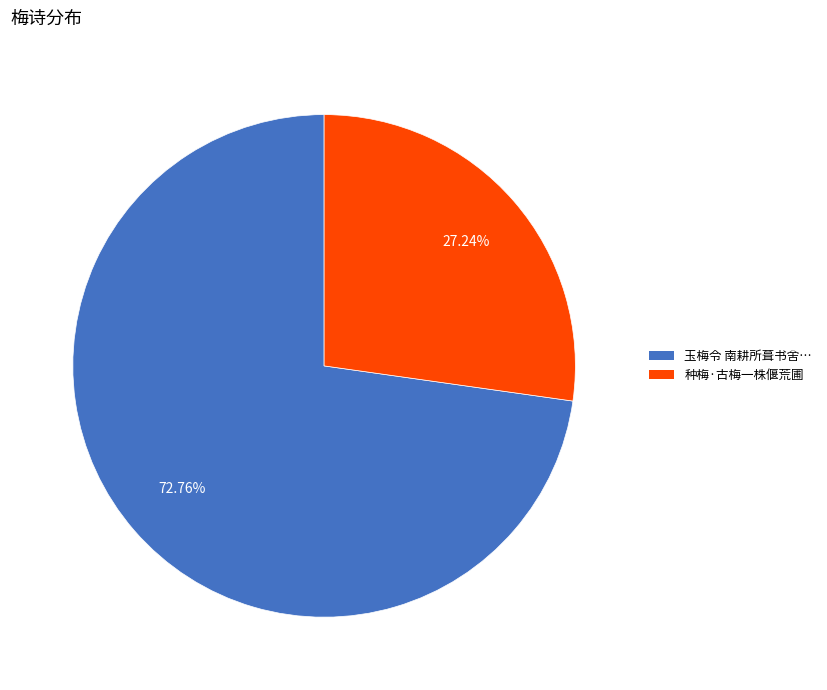

Approximately how many times larger is the value at 种梅·古梅一株偃荒圃 compared to 玉梅令 南耕所葺书舍…?

0.4